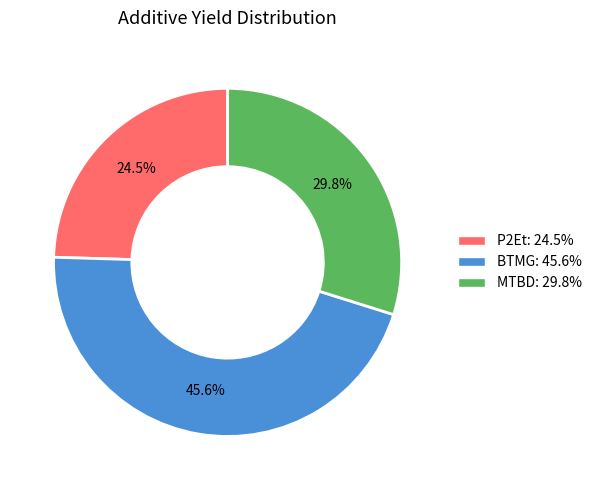

How much of the chart is everything except P2Et: 24.5%?

75.5%